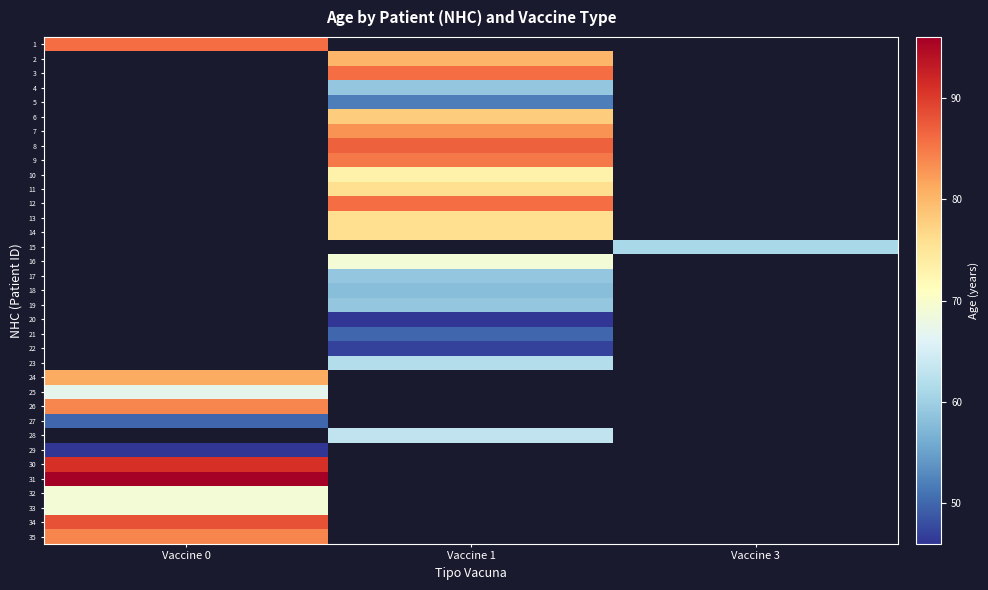

What is the greatest value displayed?

96.0